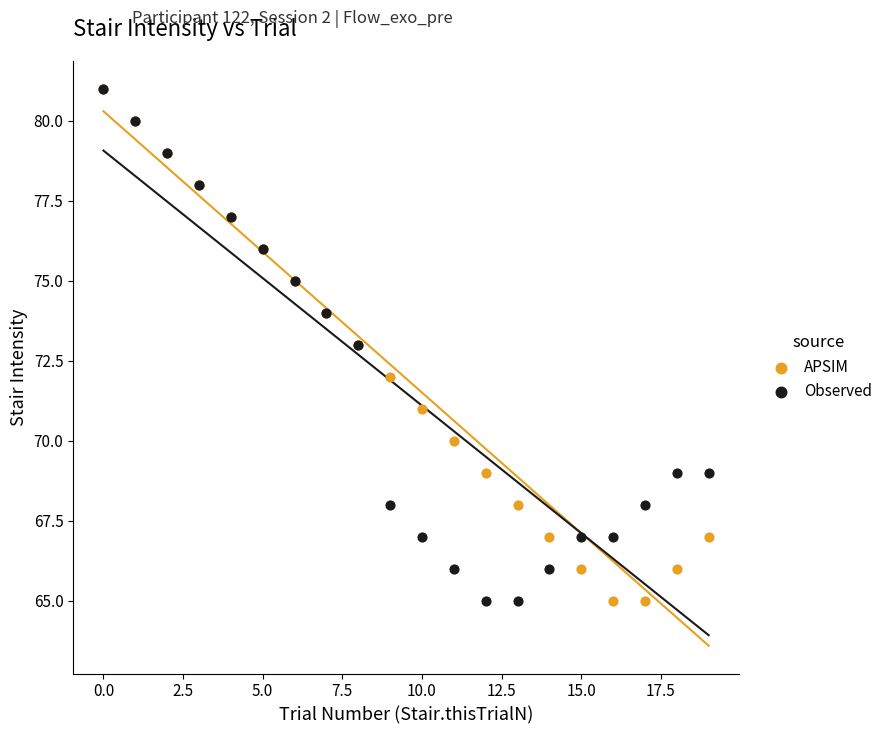

What are all the series names shown in the legend?

APSIM, Observed